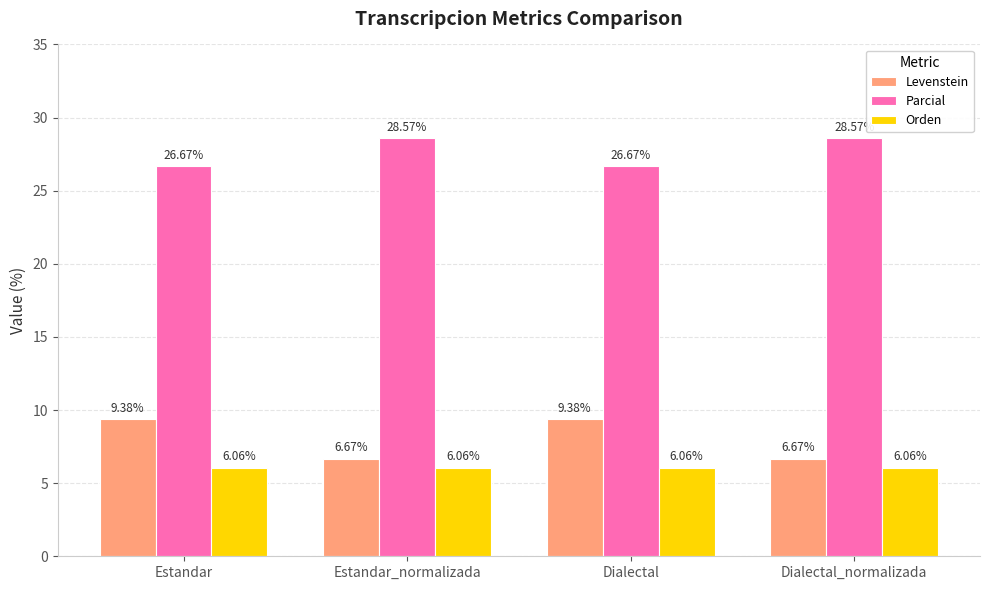

At Dialectal, list the series in order from largest to smallest.

Parcial, Levenstein, Orden